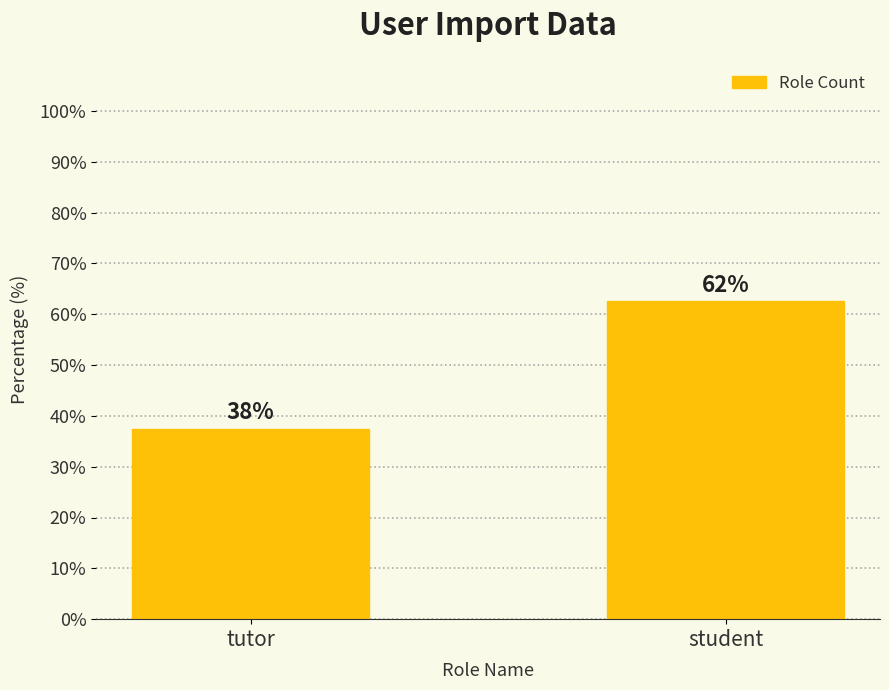

Does the chart contain any negative values?

No